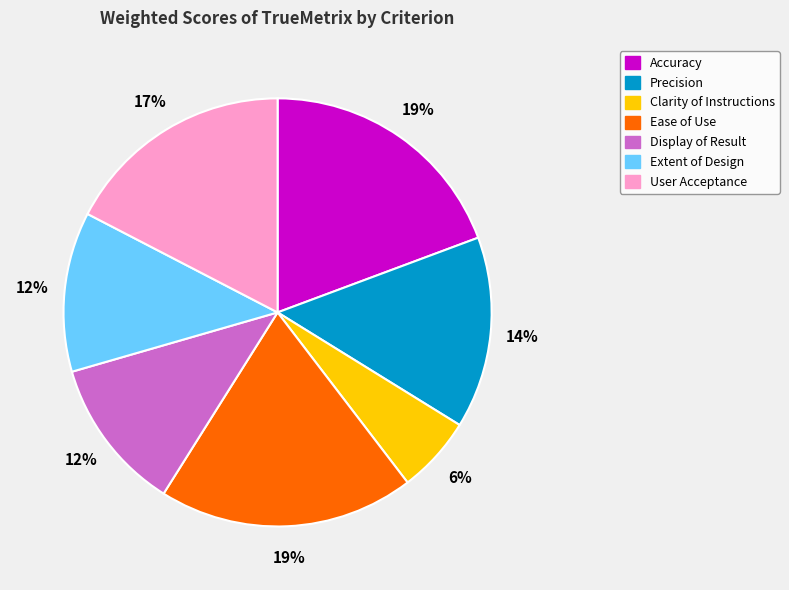

Between User Acceptance and Ease of Use, which is larger?

Ease of Use